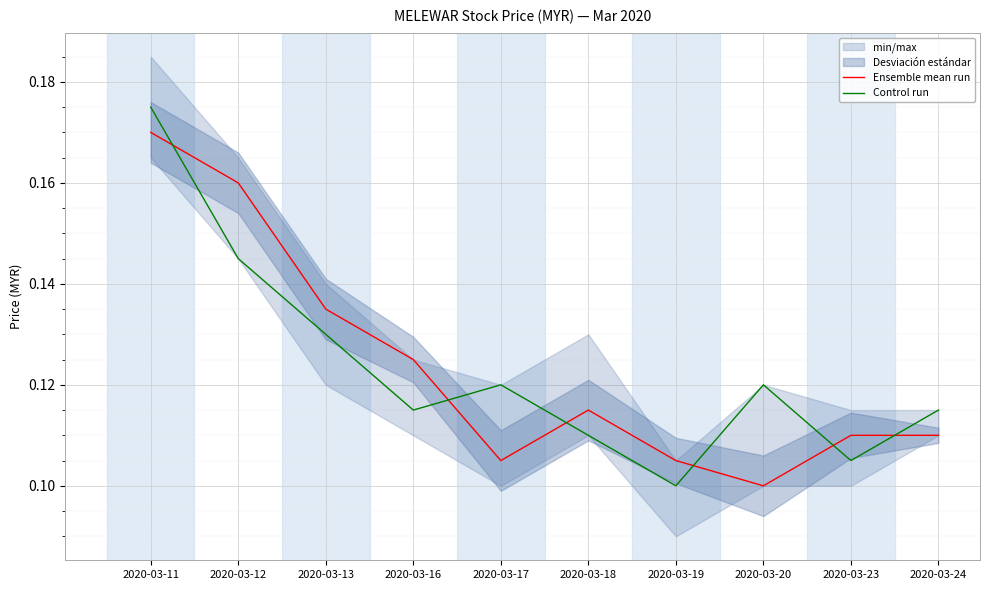

True or false: Ensemble mean run and Control run intersect in this chart.

True